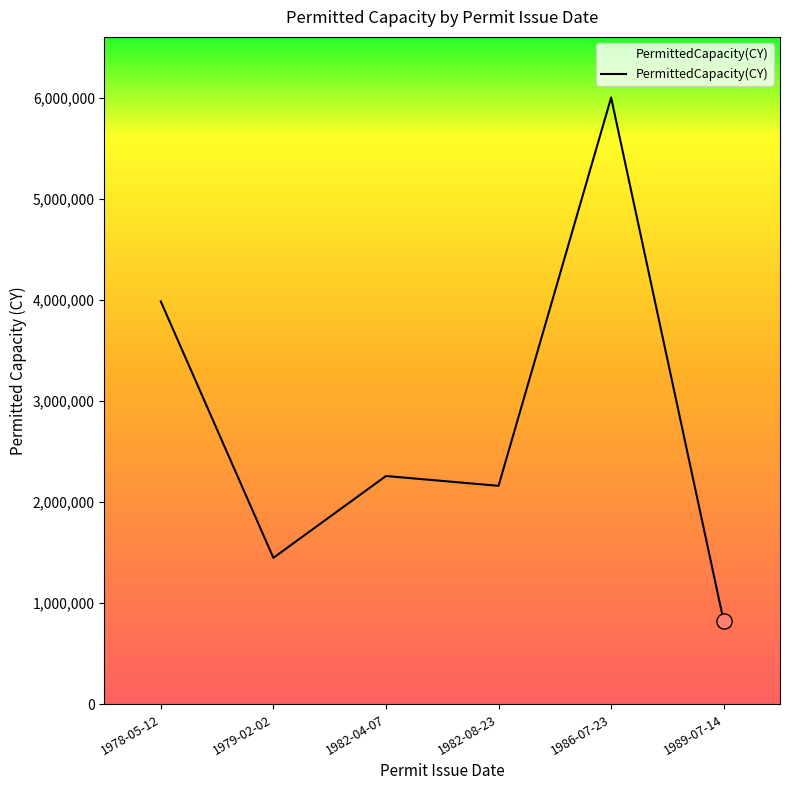

Between 1979-02-02 and 1982-04-07, which is larger?

1982-04-07